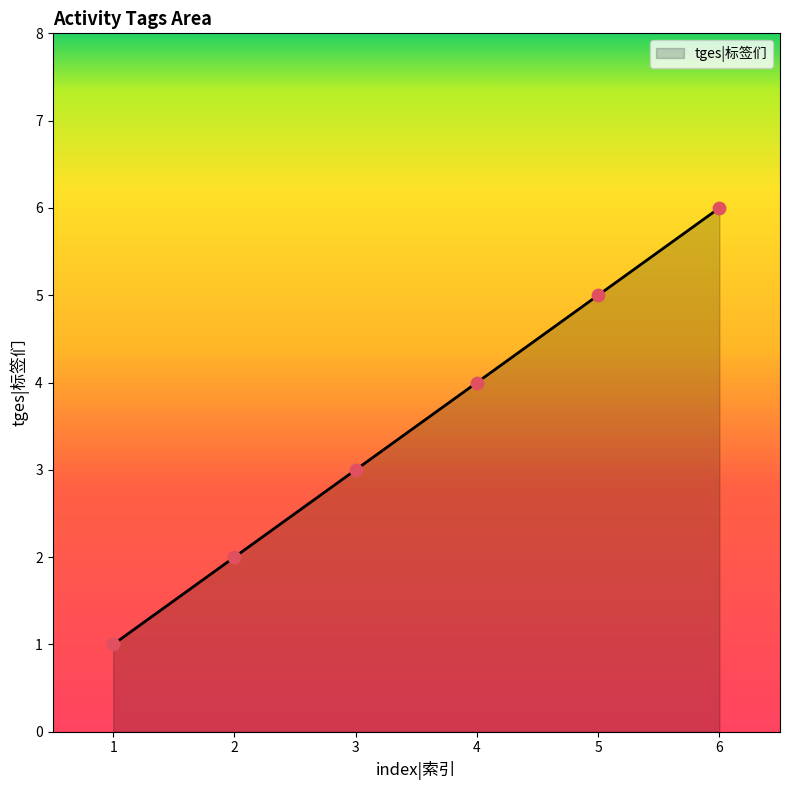

Between 4 and 3, which is larger?

4